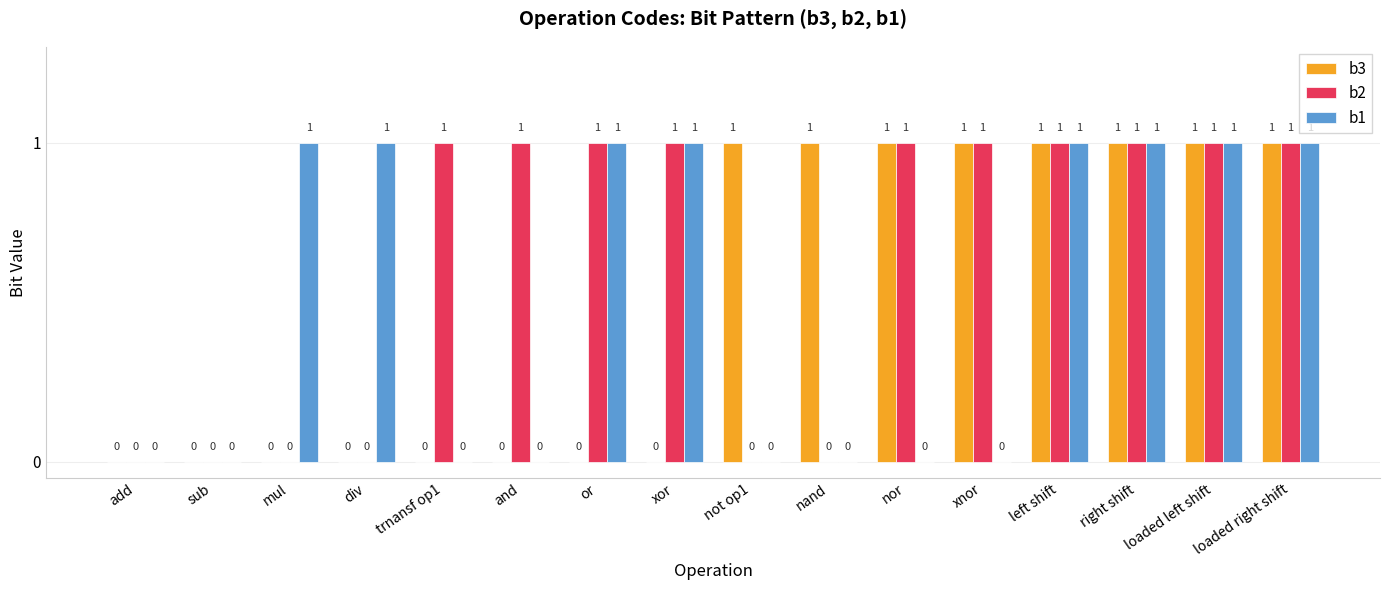

True or false: b2 has a value of 0 at mul.

True